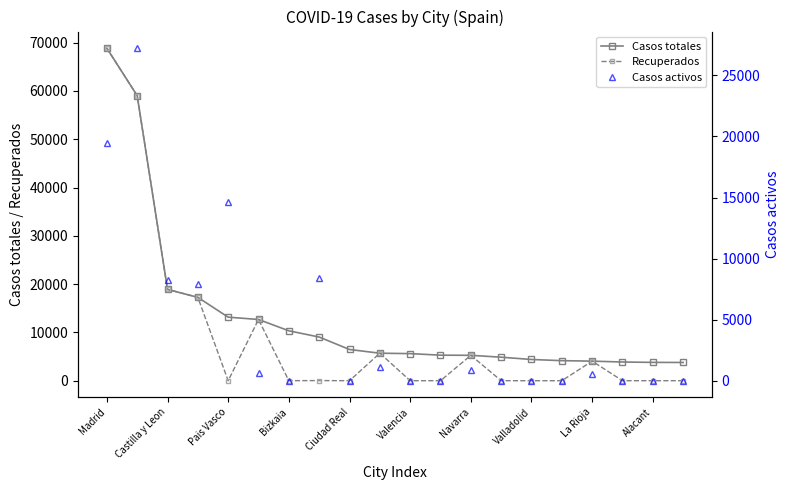

The Recuperados series shows -34866 at Alacant. True or false?

False